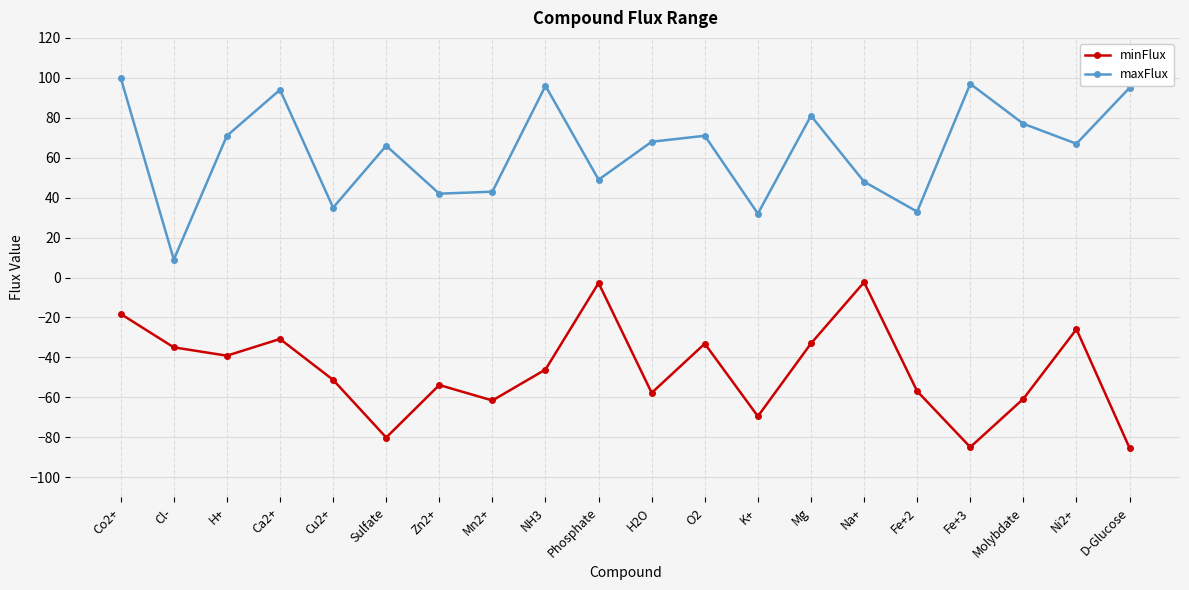

What value does the maxFlux series have at K+?

32.0